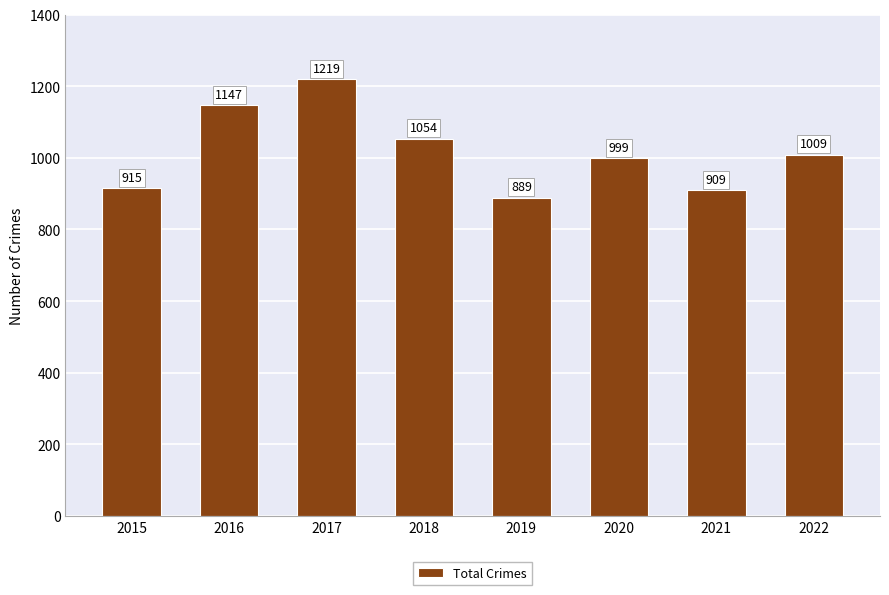

What is the sum of the values at 2022 and 2021?

1918